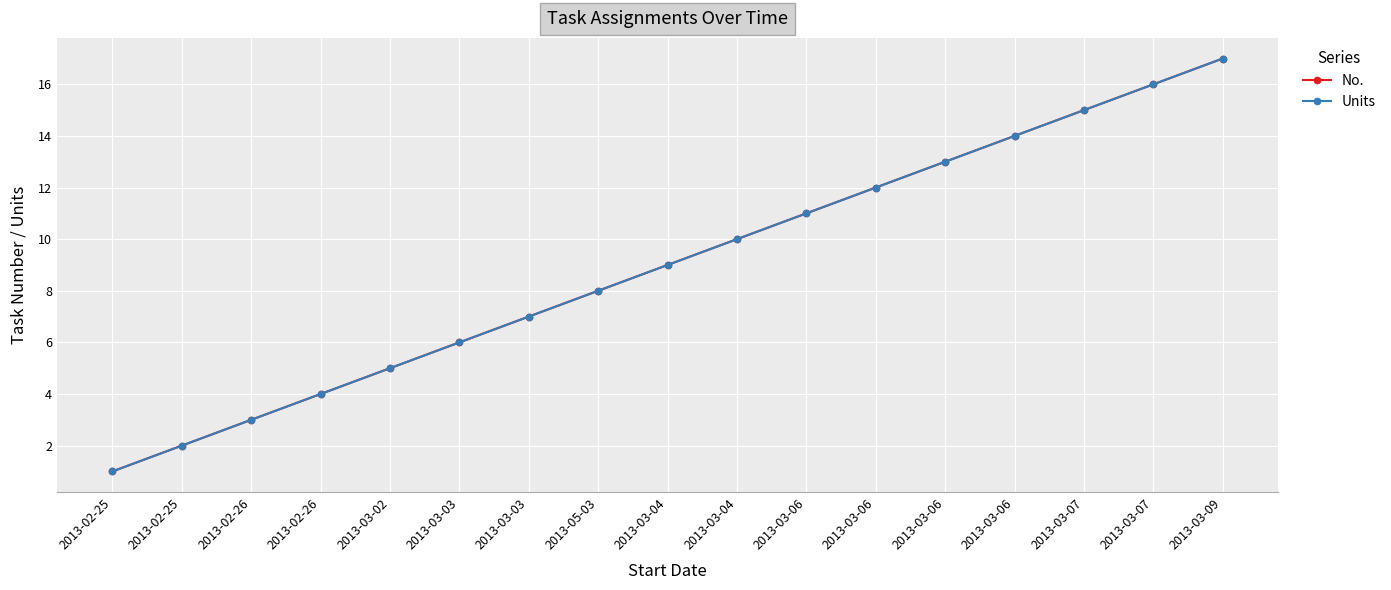

What is the difference between the maximum and minimum values in the Units series?

16